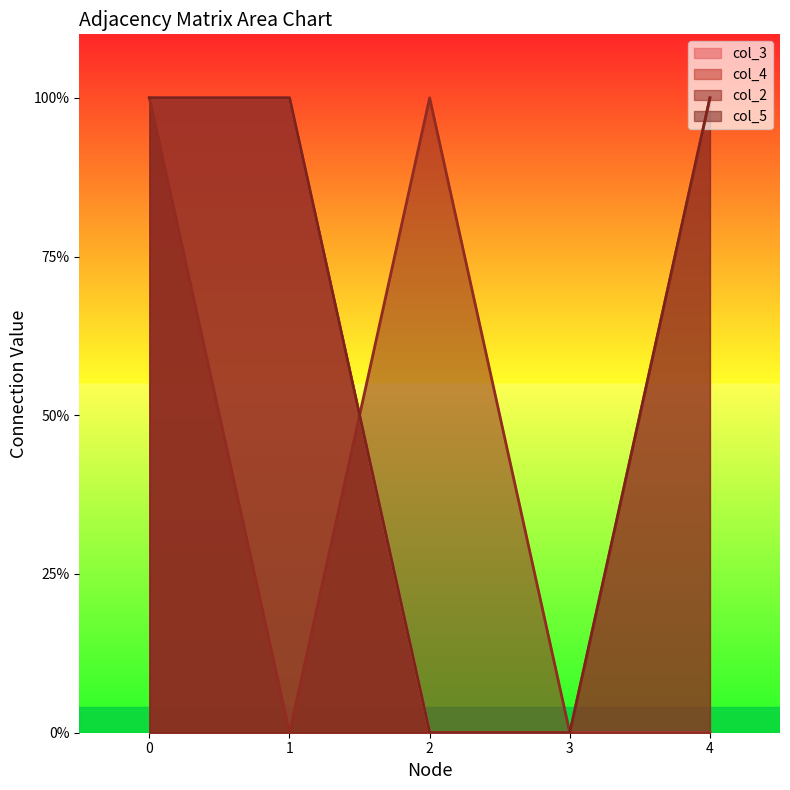

Is it true that col_4 equals 1 at 1?

True